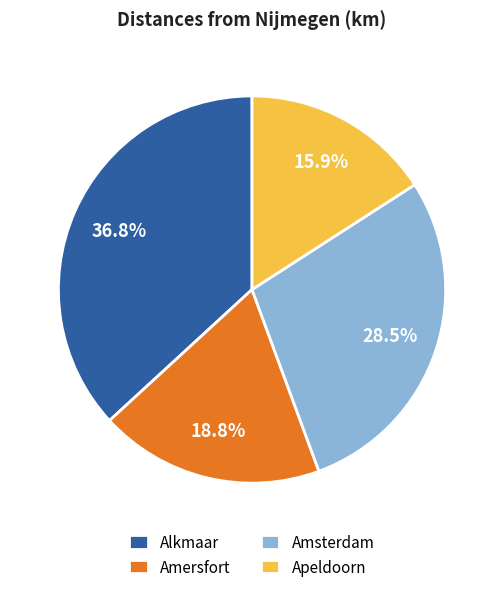

How many segments does this pie chart have?

4